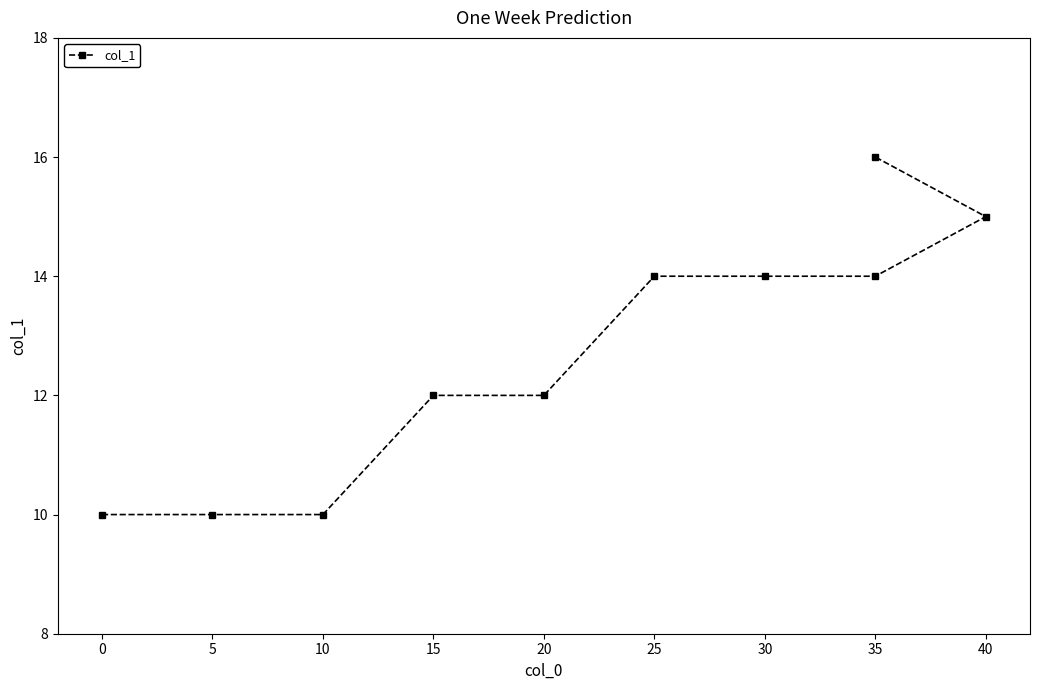

At which label does the data first exceed 14?

40